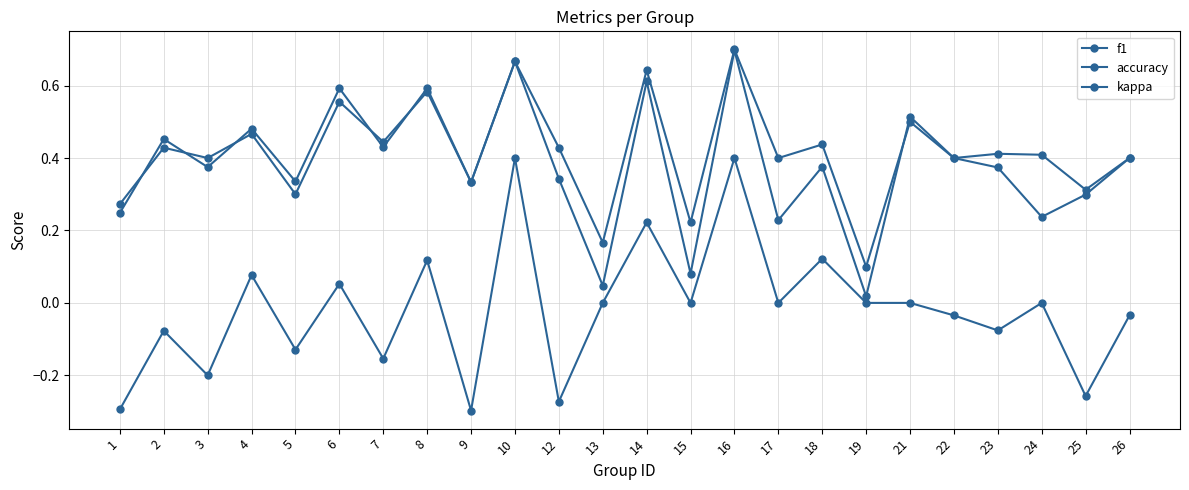

How many series are shown in this chart?

3